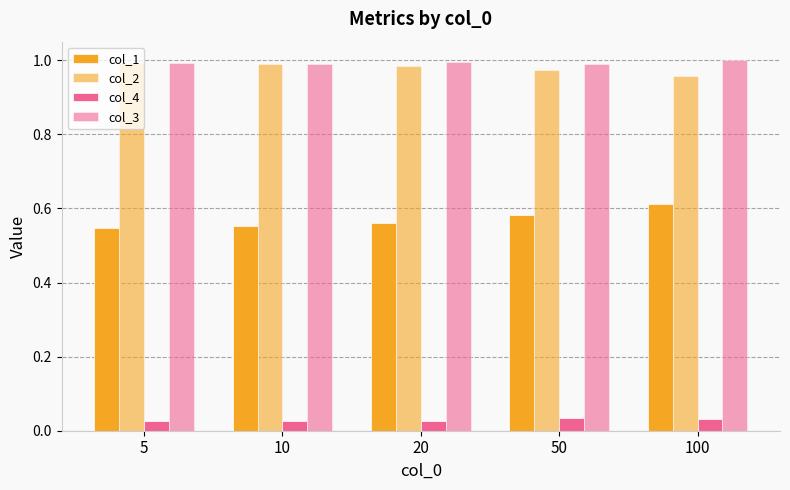

How many distinct data groups are displayed?

4